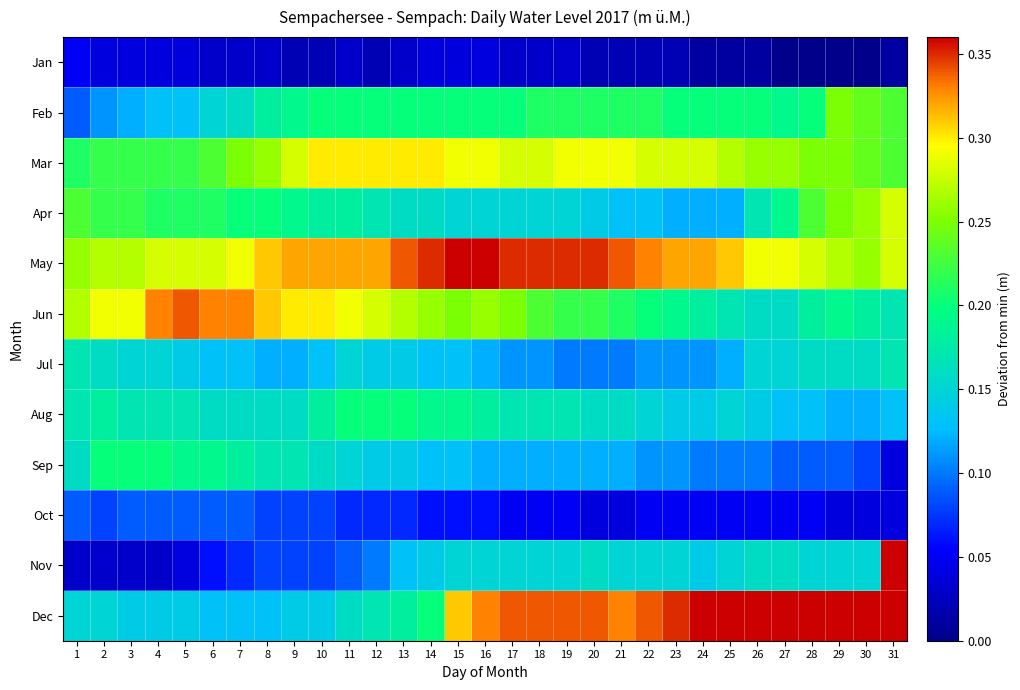

Reading left to right, list all the values displayed in this chart.

Jan: 1=0.1	2=0.0	3=0.0	4=0.0	5=0.0	6=0.0	7=0.0	8=0.0	9=0.0	10=0.0	11=0.0	12=0.0	13=0.0	14=0.0	15=0.0	16=0.0	17=0.0	18=0.0	19=0.0	20=0.0	21=0.0	22=0.0	23=0.0	24=0.0	25=0.0	26=0.0	27=0.0	28=0.0	29=0.0	30=0.0	31=0.0
Feb: 1=0.1	2=0.1	3=0.1	4=0.1	5=0.1	6=0.1	7=0.2	8=0.2	9=0.2	10=0.2	11=0.2	12=0.2	13=0.2	14=0.2	15=0.2	16=0.2	17=0.2	18=0.2	19=0.2	20=0.2	21=0.2	22=0.2	23=0.2	24=0.2	25=0.2	26=0.2	27=0.2	28=0.2	29=0.2	30=0.2	31=0.2
Mar: 1=0.2	2=0.2	3=0.2	4=0.2	5=0.2	6=0.2	7=0.2	8=0.3	9=0.3	10=0.3	11=0.3	12=0.3	13=0.3	14=0.3	15=0.3	16=0.3	17=0.3	18=0.3	19=0.3	20=0.3	21=0.3	22=0.3	23=0.3	24=0.3	25=0.3	26=0.3	27=0.3	28=0.2	29=0.2	30=0.2	31=0.2
Apr: 1=0.2	2=0.2	3=0.2	4=0.2	5=0.2	6=0.2	7=0.2	8=0.2	9=0.2	10=0.2	11=0.2	12=0.2	13=0.2	14=0.2	15=0.1	16=0.1	17=0.1	18=0.1	19=0.1	20=0.1	21=0.1	22=0.1	23=0.1	24=0.1	25=0.1	26=0.2	27=0.2	28=0.2	29=0.2	30=0.3	31=0.3
May: 1=0.3	2=0.3	3=0.3	4=0.3	5=0.3	6=0.3	7=0.3	8=0.3	9=0.3	10=0.3	11=0.3	12=0.3	13=0.3	14=0.3	15=0.4	16=0.4	17=0.3	18=0.3	19=0.3	20=0.3	21=0.3	22=0.3	23=0.3	24=0.3	25=0.3	26=0.3	27=0.3	28=0.3	29=0.3	30=0.3	31=0.3
Jun: 1=0.3	2=0.3	3=0.3	4=0.3	5=0.3	6=0.3	7=0.3	8=0.3	9=0.3	10=0.3	11=0.3	12=0.3	13=0.3	14=0.3	15=0.2	16=0.3	17=0.2	18=0.2	19=0.2	20=0.2	21=0.2	22=0.2	23=0.2	24=0.2	25=0.2	26=0.2	27=0.2	28=0.2	29=0.2	30=0.2	31=0.2
Jul: 1=0.2	2=0.2	3=0.1	4=0.1	5=0.1	6=0.1	7=0.1	8=0.1	9=0.1	10=0.1	11=0.1	12=0.1	13=0.1	14=0.1	15=0.1	16=0.1	17=0.1	18=0.1	19=0.1	20=0.1	21=0.1	22=0.1	23=0.1	24=0.1	25=0.1	26=0.1	27=0.1	28=0.2	29=0.2	30=0.2	31=0.2
Aug: 1=0.2	2=0.2	3=0.2	4=0.2	5=0.2	6=0.2	7=0.2	8=0.2	9=0.2	10=0.2	11=0.2	12=0.2	13=0.2	14=0.2	15=0.2	16=0.2	17=0.2	18=0.2	19=0.2	20=0.2	21=0.2	22=0.1	23=0.1	24=0.1	25=0.1	26=0.1	27=0.1	28=0.1	29=0.1	30=0.1	31=0.1
Sep: 1=0.2	2=0.2	3=0.2	4=0.2	5=0.2	6=0.2	7=0.2	8=0.2	9=0.2	10=0.2	11=0.1	12=0.1	13=0.1	14=0.1	15=0.1	16=0.1	17=0.1	18=0.1	19=0.1	20=0.1	21=0.1	22=0.1	23=0.1	24=0.1	25=0.1	26=0.1	27=0.1	28=0.1	29=0.1	30=0.1	31=0.0
Oct: 1=0.1	2=0.1	3=0.1	4=0.1	5=0.1	6=0.1	7=0.1	8=0.1	9=0.1	10=0.1	11=0.1	12=0.1	13=0.1	14=0.1	15=0.1	16=0.1	17=0.1	18=0.1	19=0.1	20=0.0	21=0.0	22=0.1	23=0.1	24=0.1	25=0.1	26=0.1	27=0.1	28=0.1	29=0.0	30=0.0	31=0.0
Nov: 1=0.0	2=0.0	3=0.0	4=0.0	5=0.0	6=0.1	7=0.1	8=0.1	9=0.1	10=0.1	11=0.1	12=0.1	13=0.1	14=0.1	15=0.1	16=0.1	17=0.1	18=0.1	19=0.1	20=0.2	21=0.1	22=0.1	23=0.1	24=0.1	25=0.1	26=0.2	27=0.2	28=0.1	29=0.1	30=0.1	31=0.4
Dec: 1=0.1	2=0.1	3=0.1	4=0.1	5=0.1	6=0.1	7=0.1	8=0.1	9=0.1	10=0.1	11=0.2	12=0.2	13=0.2	14=0.2	15=0.3	16=0.3	17=0.3	18=0.3	19=0.3	20=0.3	21=0.3	22=0.3	23=0.3	24=0.4	25=0.4	26=0.4	27=0.4	28=0.4	29=0.4	30=0.4	31=0.4